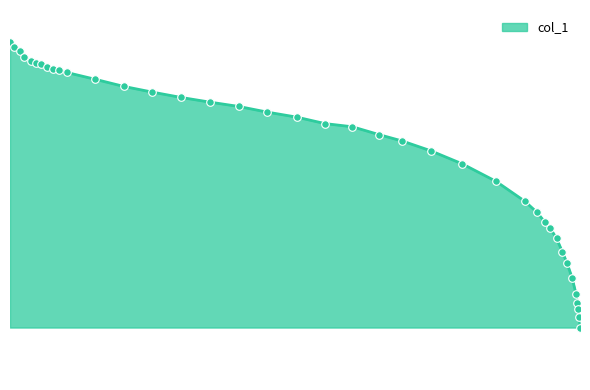

Between 0.5473 and 0.3532, which is larger?

0.5473